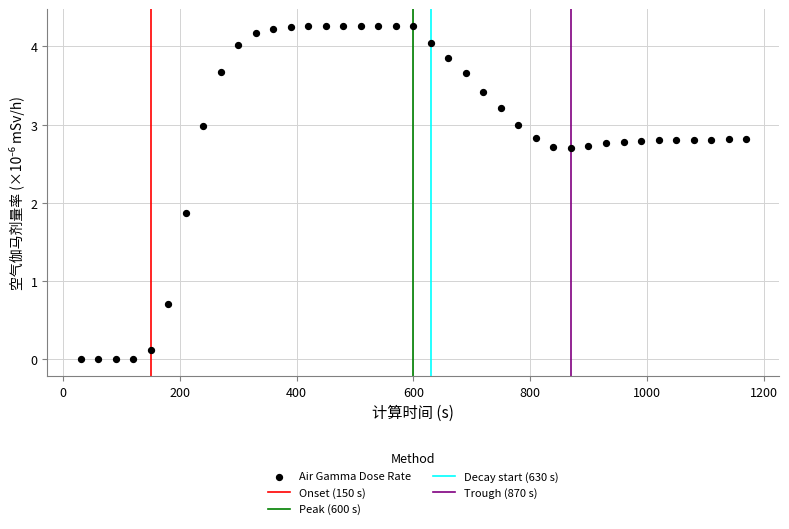

What is the range of Y values (max minus min)?

4.3